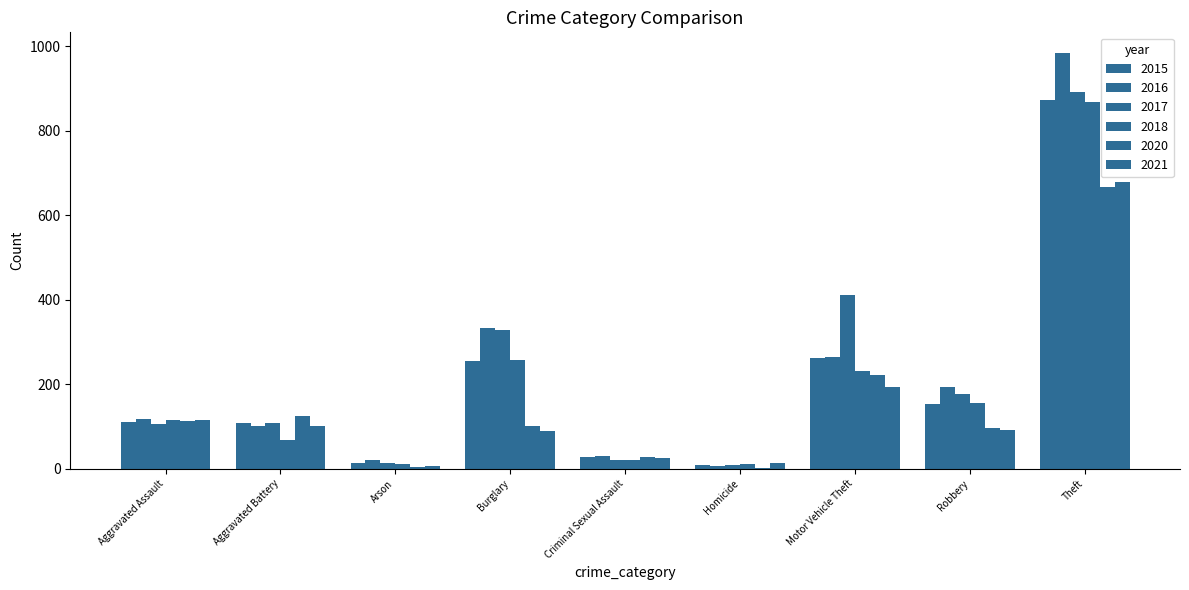

Reading left to right, list all the values displayed in this chart.

2015: 110	108	13	254	28	9	261	154	874
2016: 118	102	20	333	30	7	265	194	984
2017: 105	108	14	329	21	8	411	178	892
2018: 115	67	12	257	21	10	231	155	868
2020: 113	125	4	100	28	2	221	97	666
2021: 115	100	6	90	26	13	193	91	678